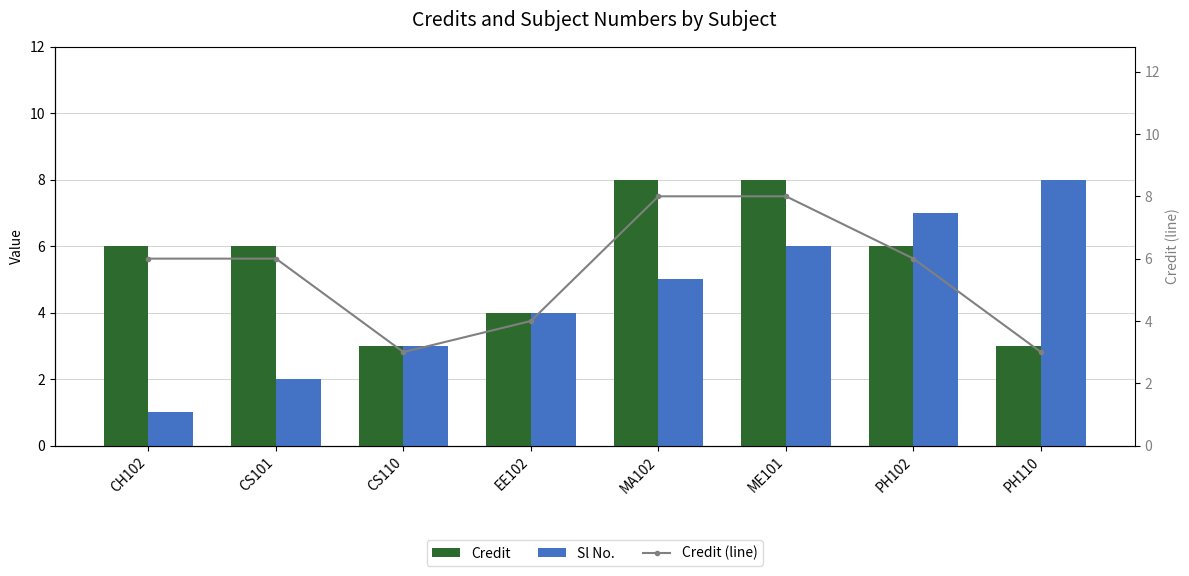

What is the sum of all Credit (line) values?

44